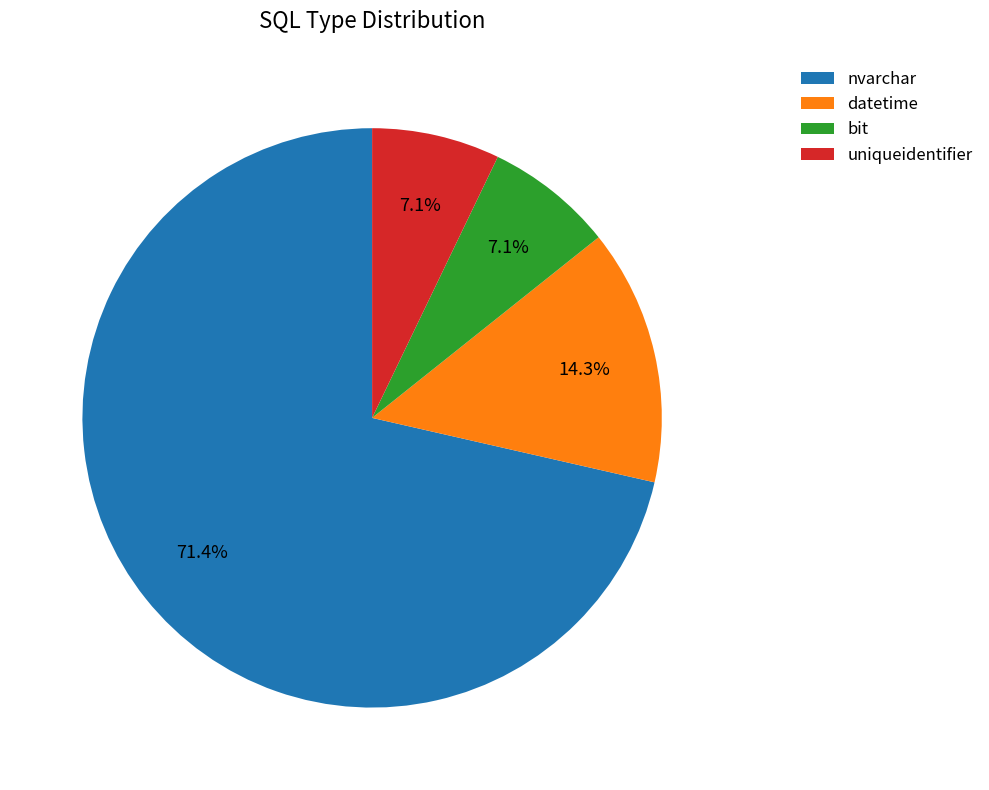

What is the largest slice in the pie chart?

nvarchar